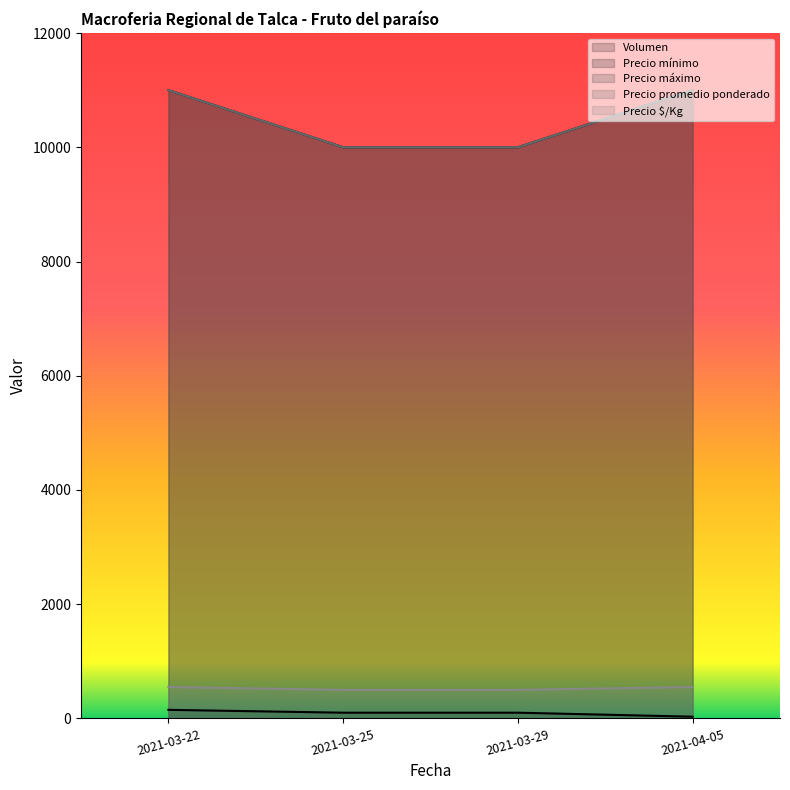

At which label is Precio mínimo closest to 10500?

2021-03-22